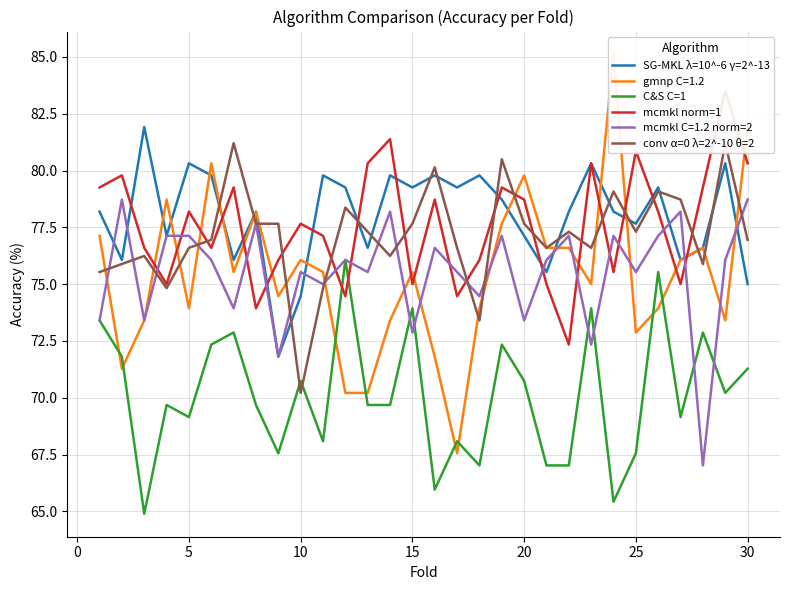

Read the C&S C=1 value at 15.

73.9